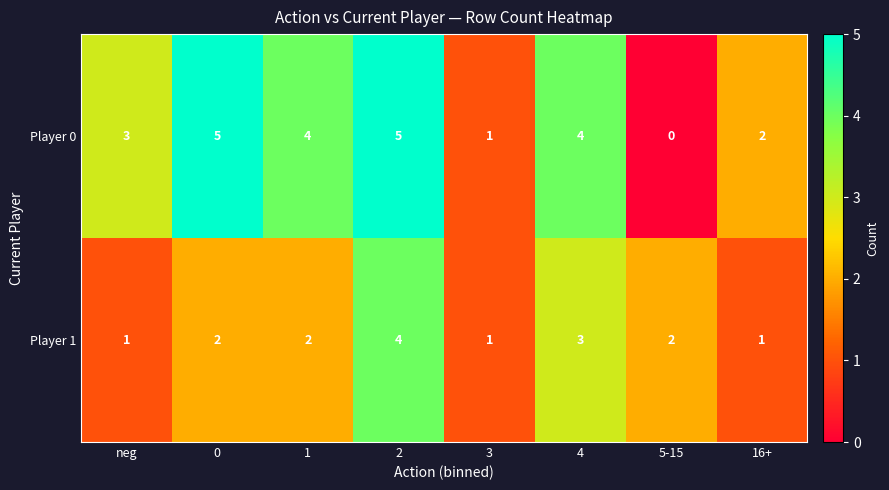

Which series has the largest total across all categories?

Player 0